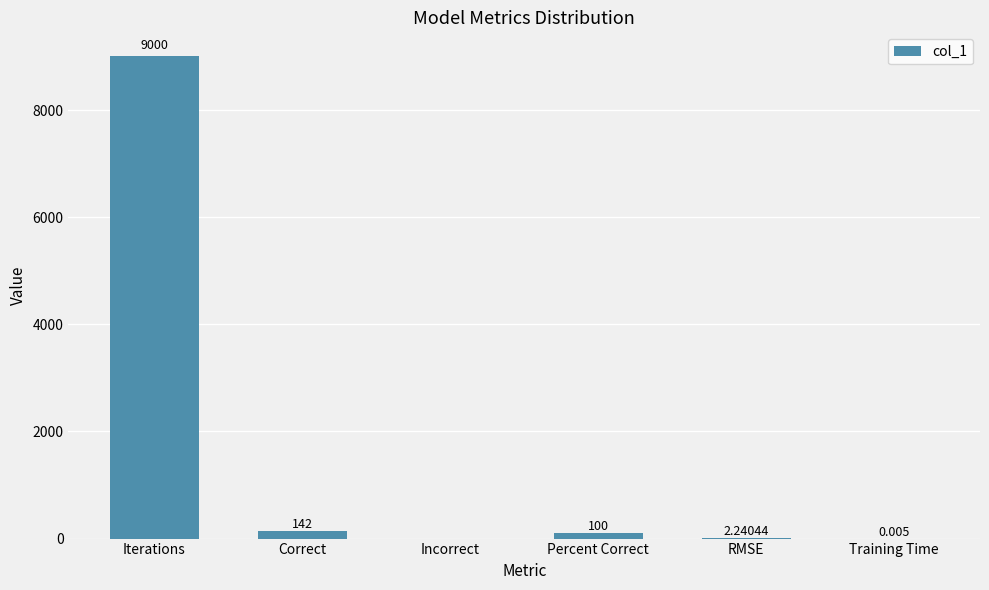

Which has a higher value, Incorrect or RMSE?

RMSE